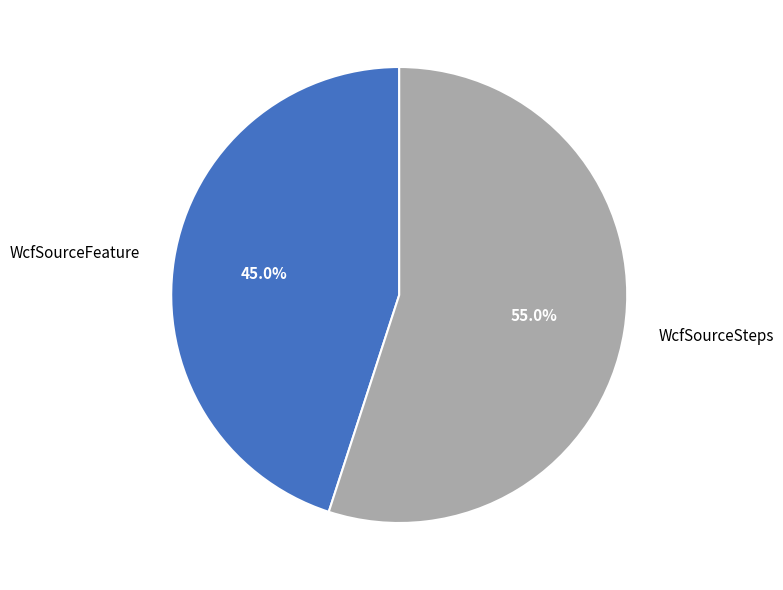

What is the largest slice in the pie chart?

WcfSourceSteps